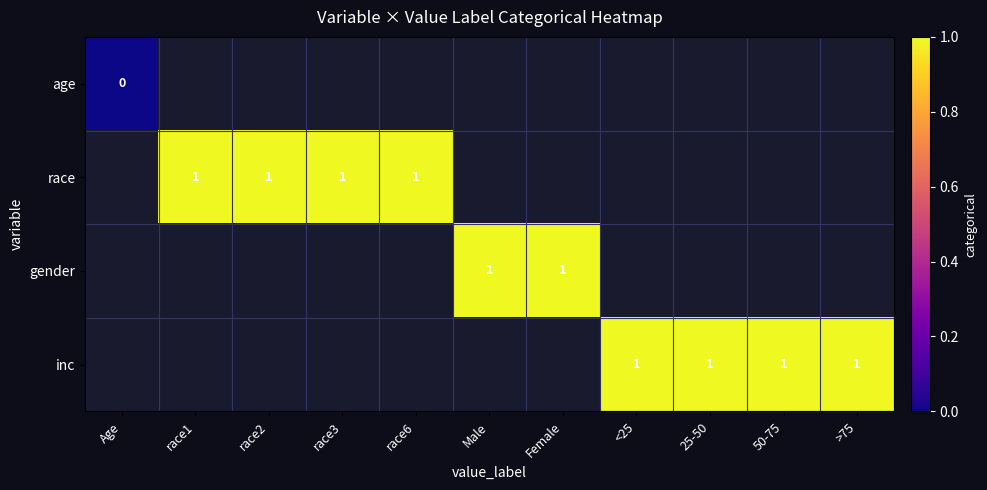

The value of inc at <25 is 2. True or false?

False